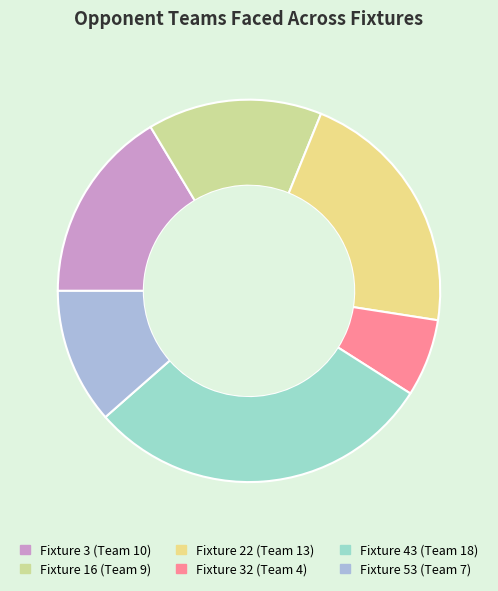

Rank the categories by value from highest to lowest.

Fixture 43 (Team 18), Fixture 22 (Team 13), Fixture 3 (Team 10), Fixture 16 (Team 9), Fixture 53 (Team 7), Fixture 32 (Team 4)